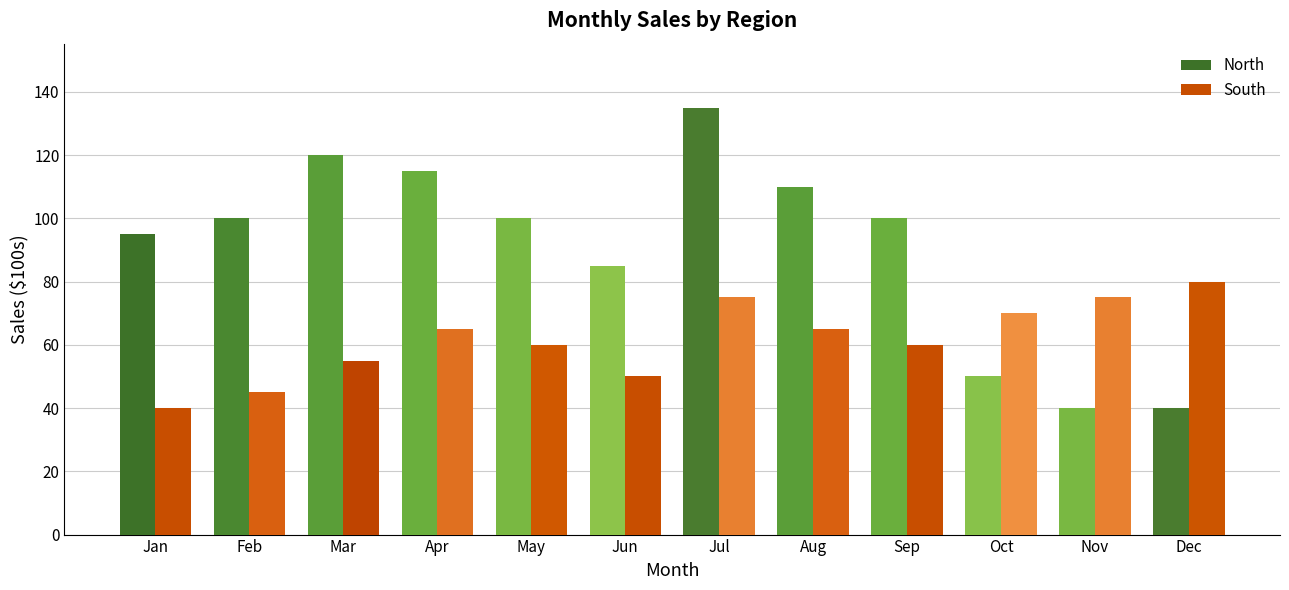

What is the smallest value displayed?

40